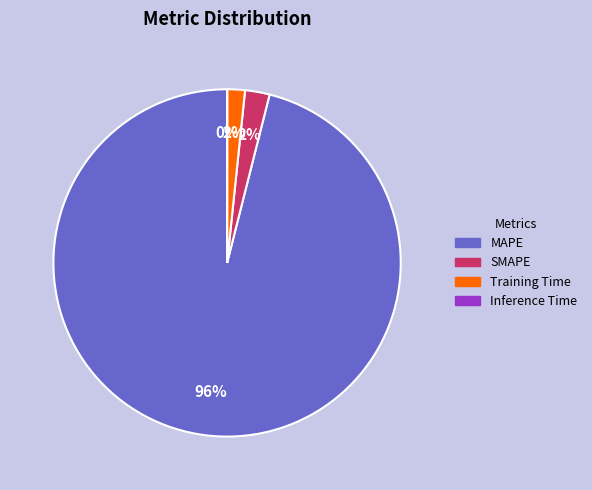

What is the largest slice in the pie chart?

MAPE